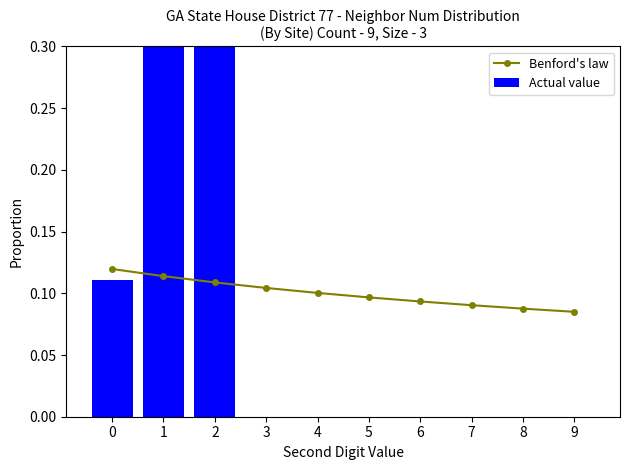

At which label does Actual value reach its peak?

1